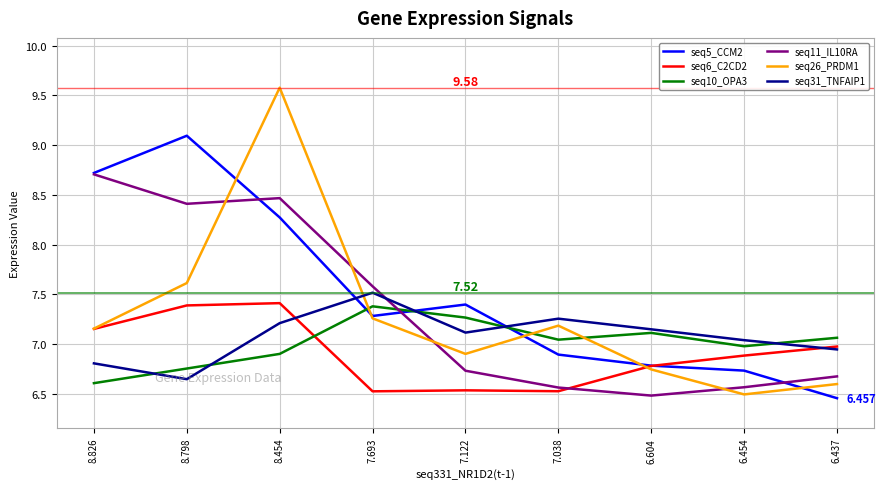

How many series are shown in this chart?

6